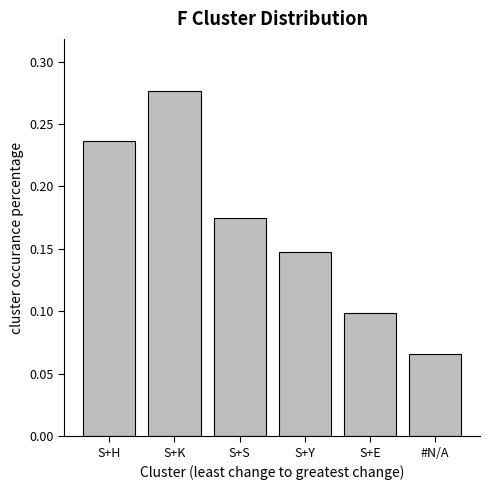

What position from the left is S+E?

5